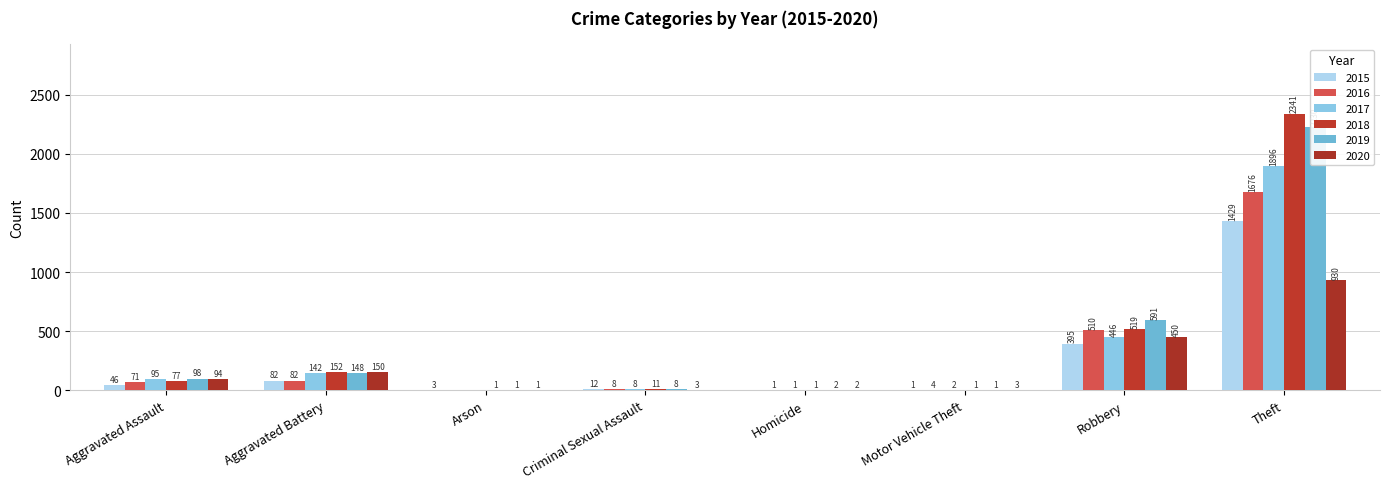

What is the label of the 4th bar from the left?

Criminal Sexual Assault